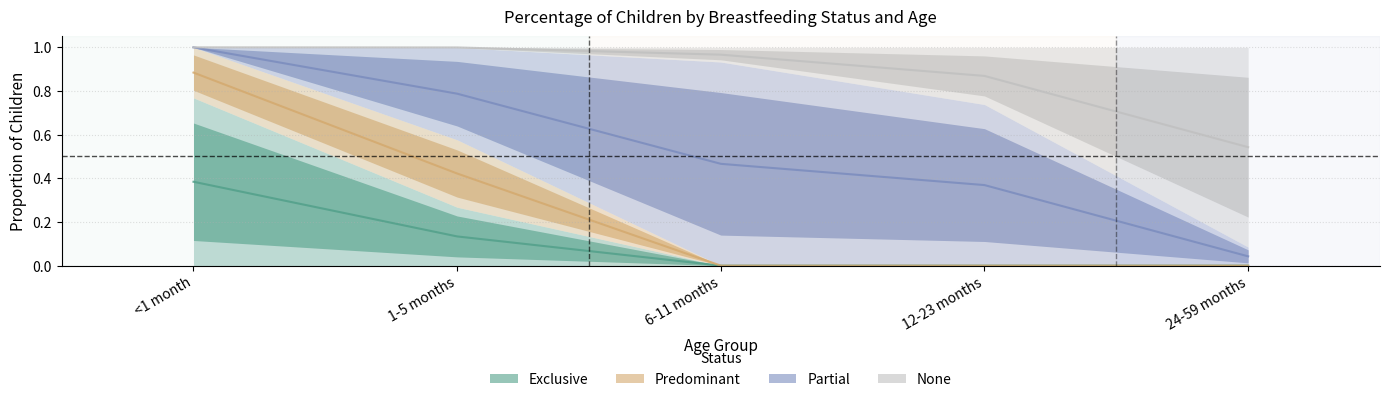

What is the difference between the maximum and minimum values in the Exclusive series?

0.4